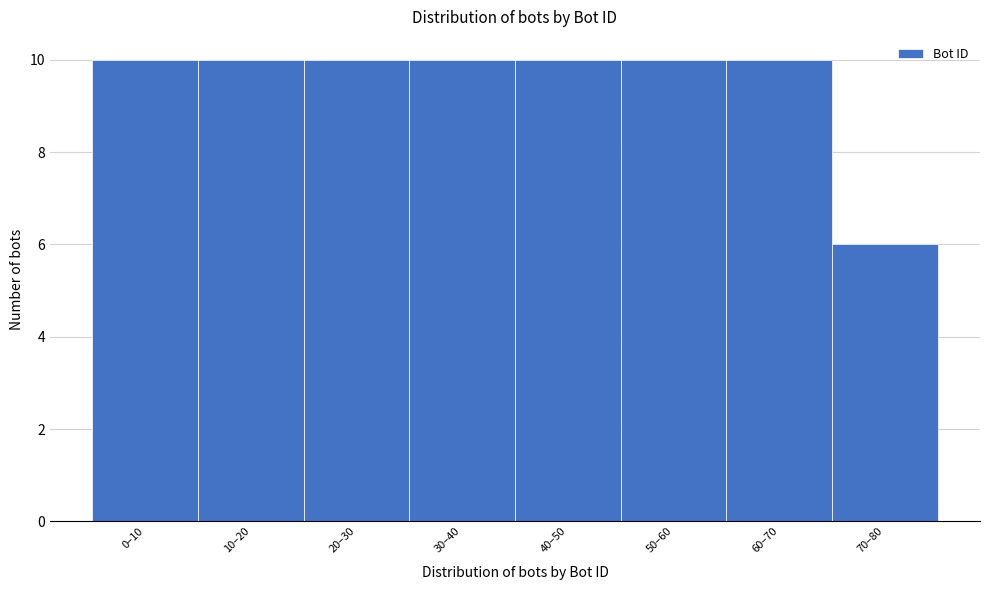

Reading left to right, what are all the values shown in this chart?

10	10	10	10	10	10	10	6